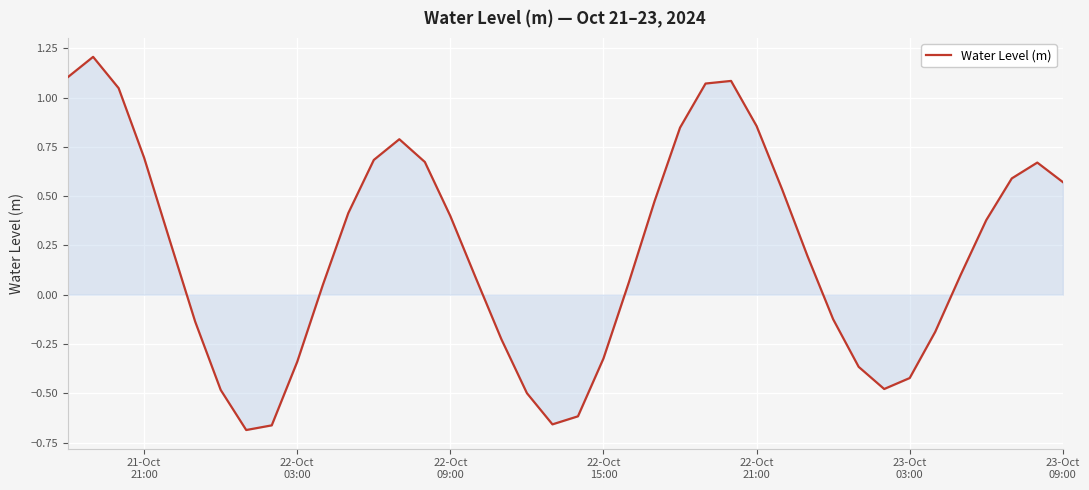

What is the difference between the maximum and minimum values?

1.9